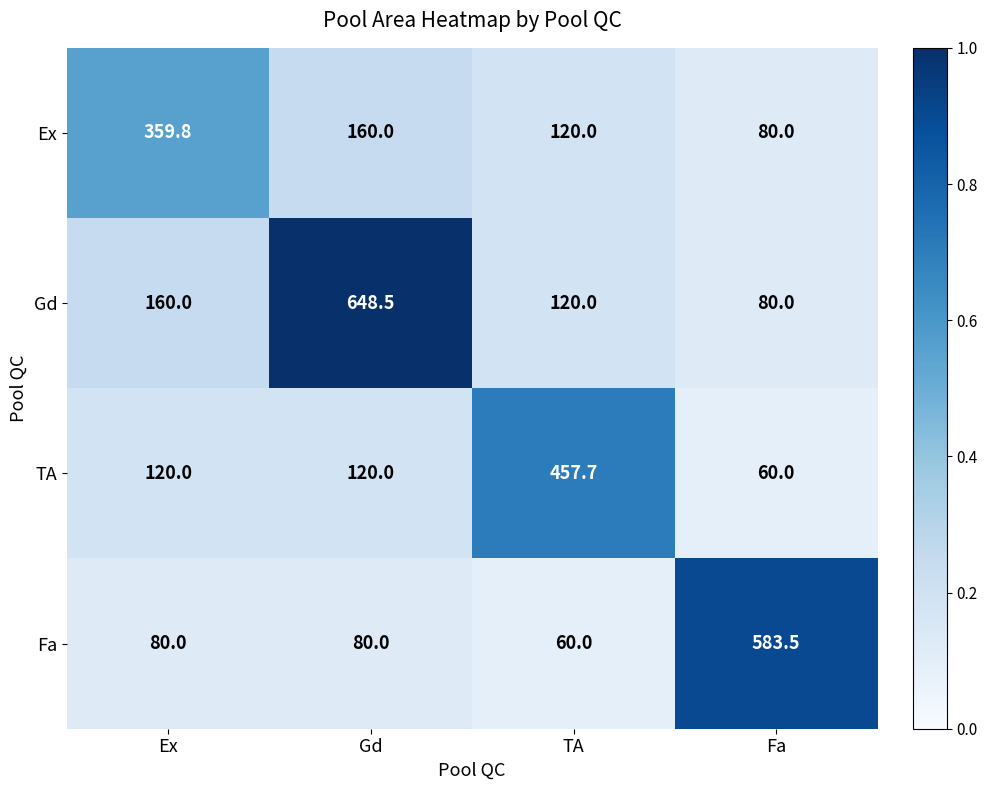

List the series in order of their peak value, highest first.

Gd, Fa, TA, Ex